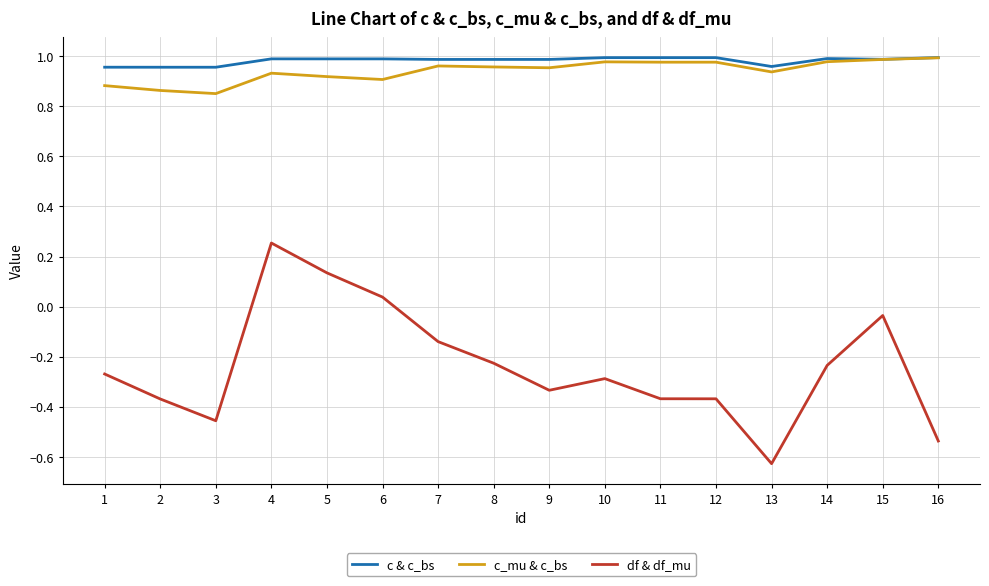

True or false: c_mu & c_bs and df & df_mu cross at least once.

False